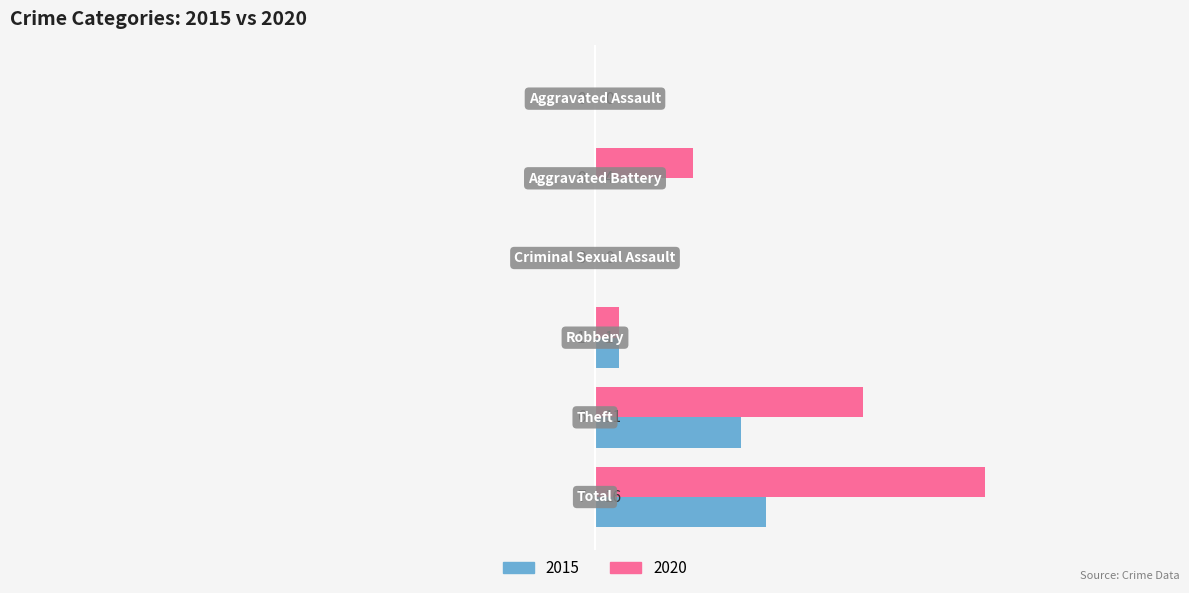

How many 2015 values are between 0 and 6?

5